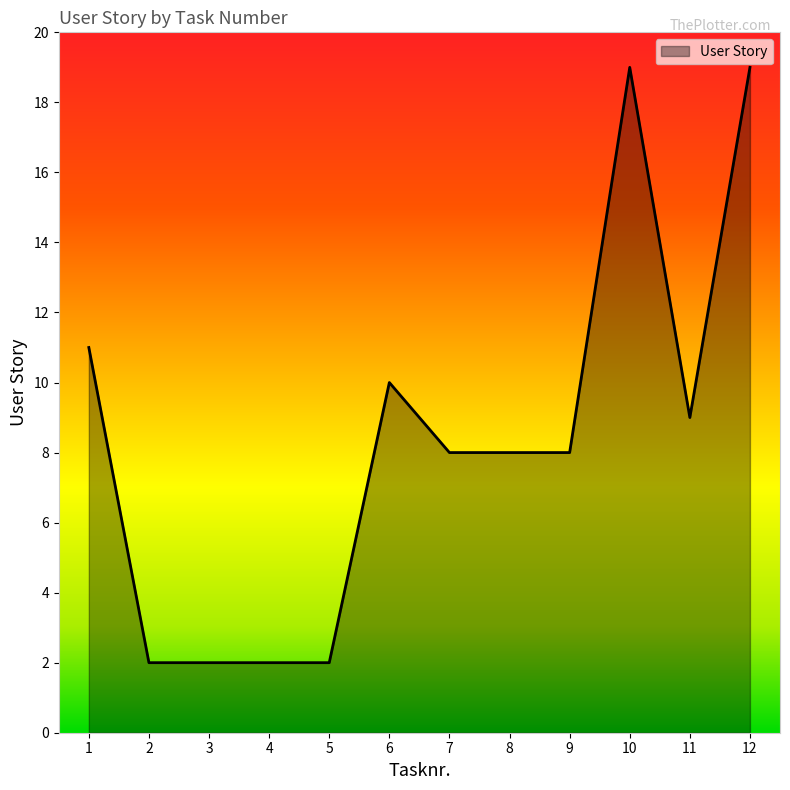

What is the sum of the values at 6 and 5?

12